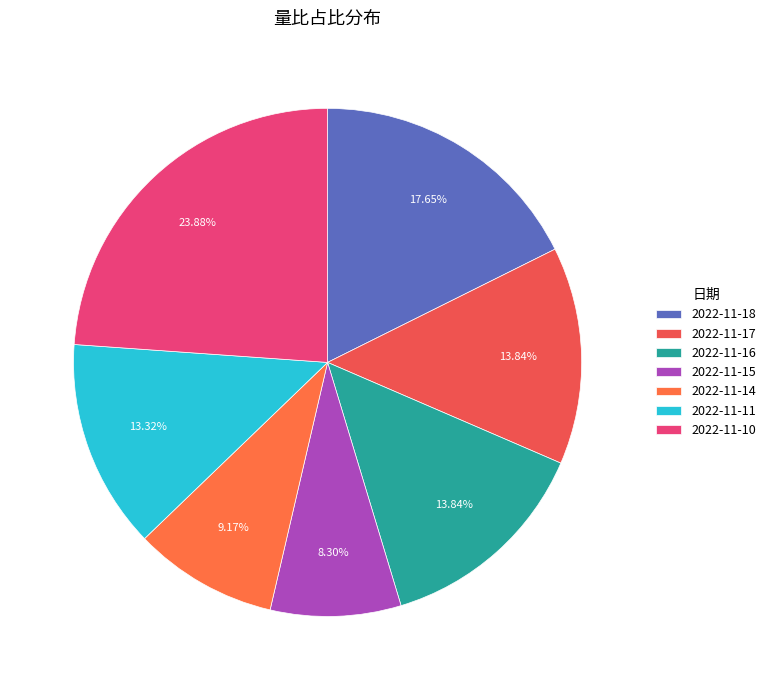

How many slices are in this pie chart?

7